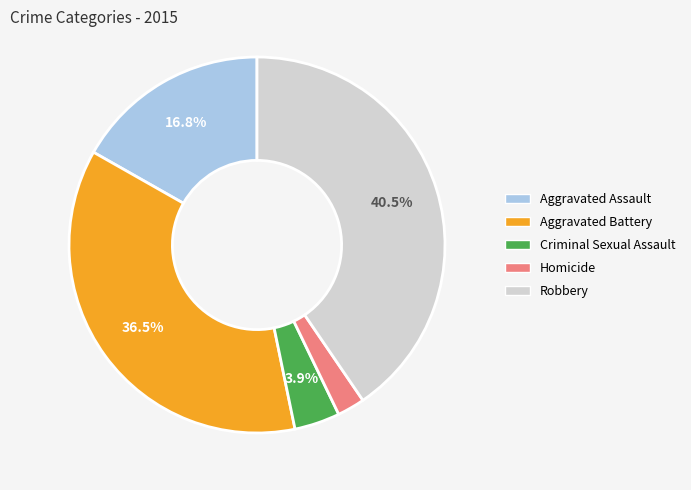

What is the smallest slice in the pie chart?

Homicide